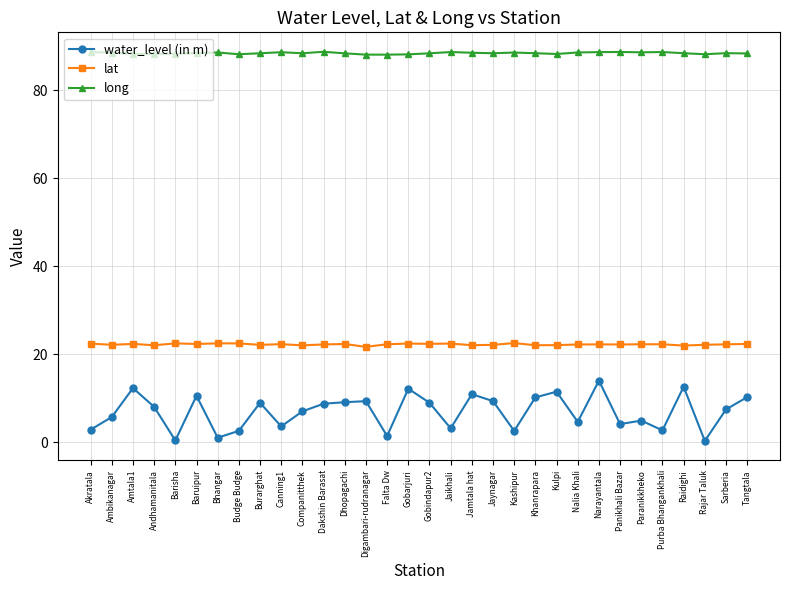

What is the value of the water_level (in m) point at the 15th from the left?

1.4